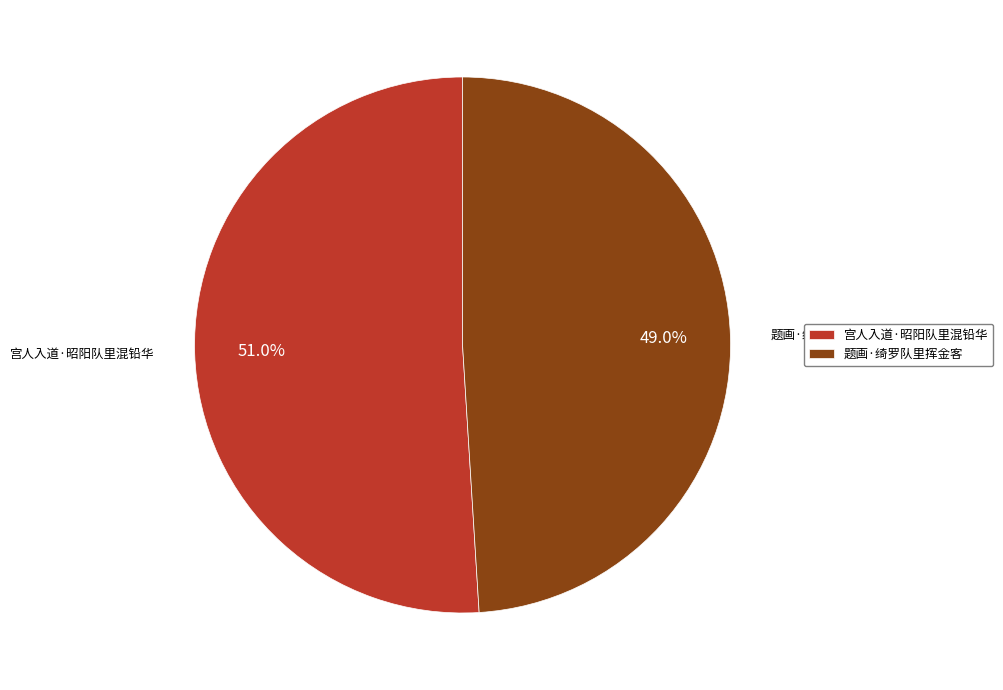

Is there a majority slice in this chart?

Yes